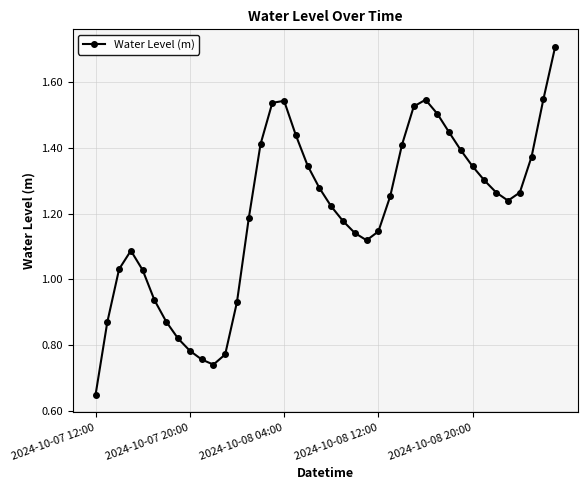

True or false: there are more than 2 points higher than both neighbors.

True